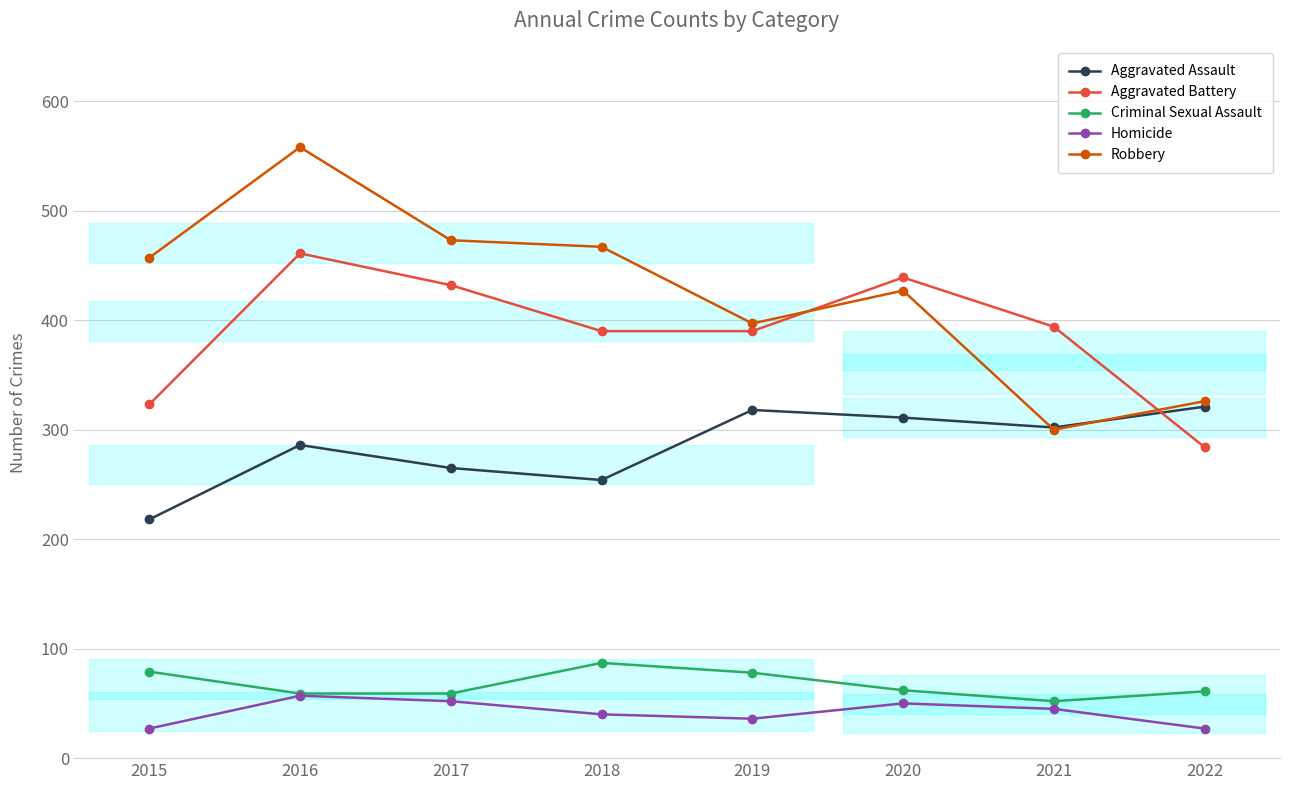

How many lines are shown in the chart?

5